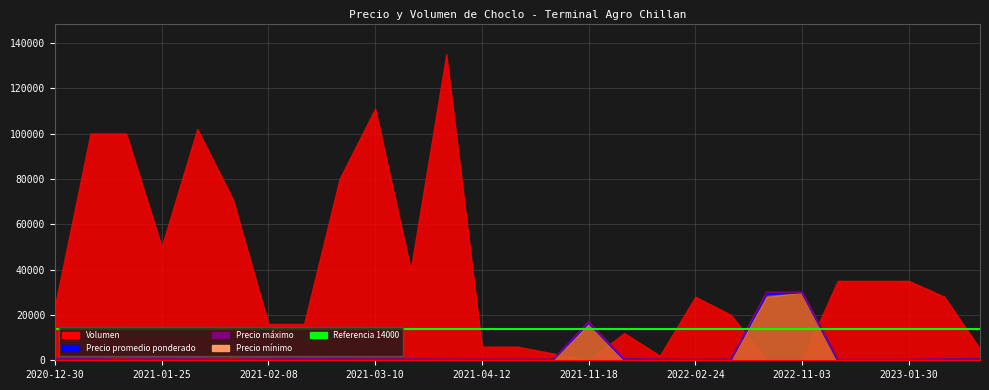

List the labels in order of Precio maximo value, smallest first.

2022-02-24, 2021-01-20, 2021-01-29, 2021-04-27, 2021-04-12, 2021-02-08, 2021-04-23, 2022-01-05, 2023-01-25, 2023-01-26, 2023-01-30, 2021-03-17, 2021-03-15, 2021-01-25, 2021-01-26, 2021-03-10, 2021-01-18, 2021-02-15, 2021-03-08, 2022-04-13, 2020-12-30, 2021-12-17, 2023-02-08, 2023-03-20, 2021-11-18, 2022-08-19, 2022-11-03